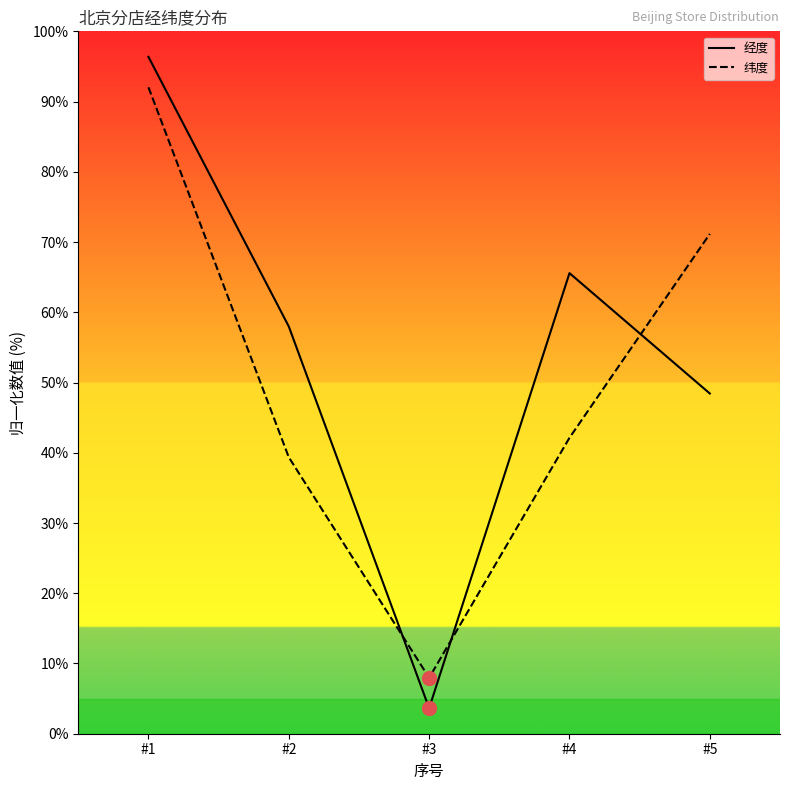

At which category is the sum across all series the highest?

#1